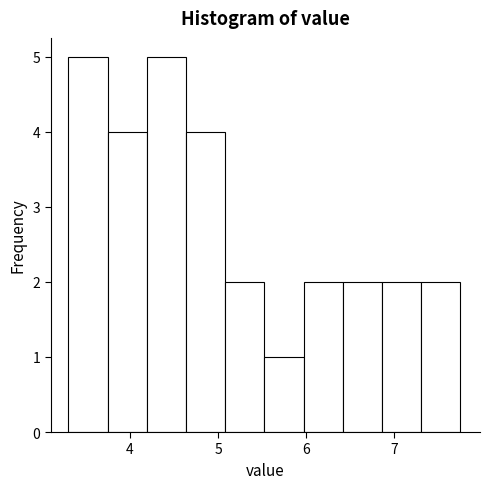

Reading left to right, list every bar in this chart as the range it spans on the x-axis followed by its height. Neither the bar edges nor the heights are printed on the chart, so give them approximately, as read against the axes.

3.3 to 3.7: 5
3.7 to 4.2: 4
4.2 to 4.6: 5
4.6 to 5.1: 4
5.1 to 5.5: 2
5.5 to 6.0: 1
6.0 to 6.4: 2
6.4 to 6.9: 2
6.9 to 7.3: 2
7.3 to 7.8: 2